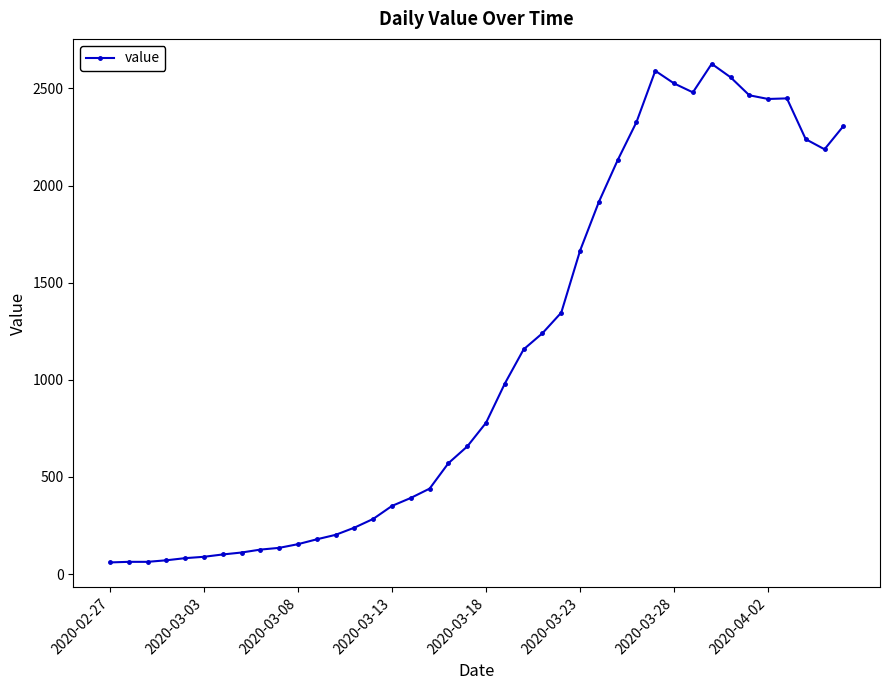

What is the maximum value shown in the chart?

2627